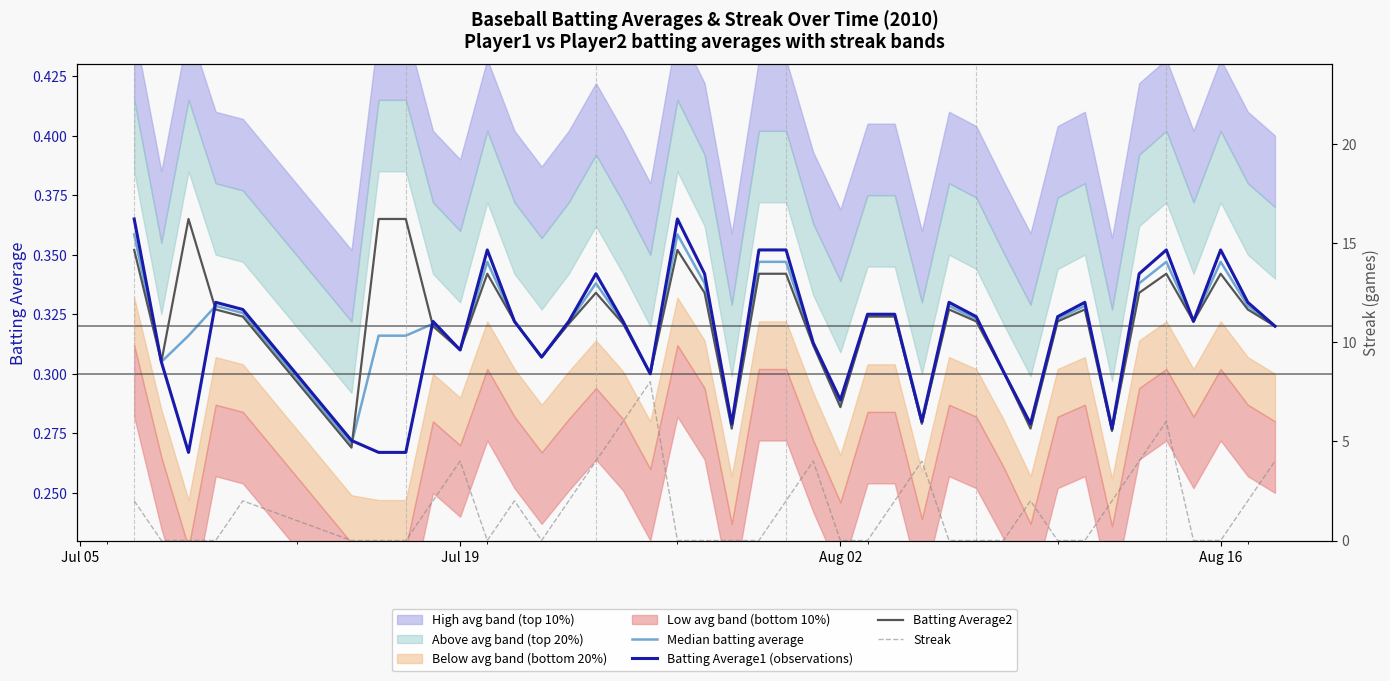

Which series has the widest spread of values?

Streak